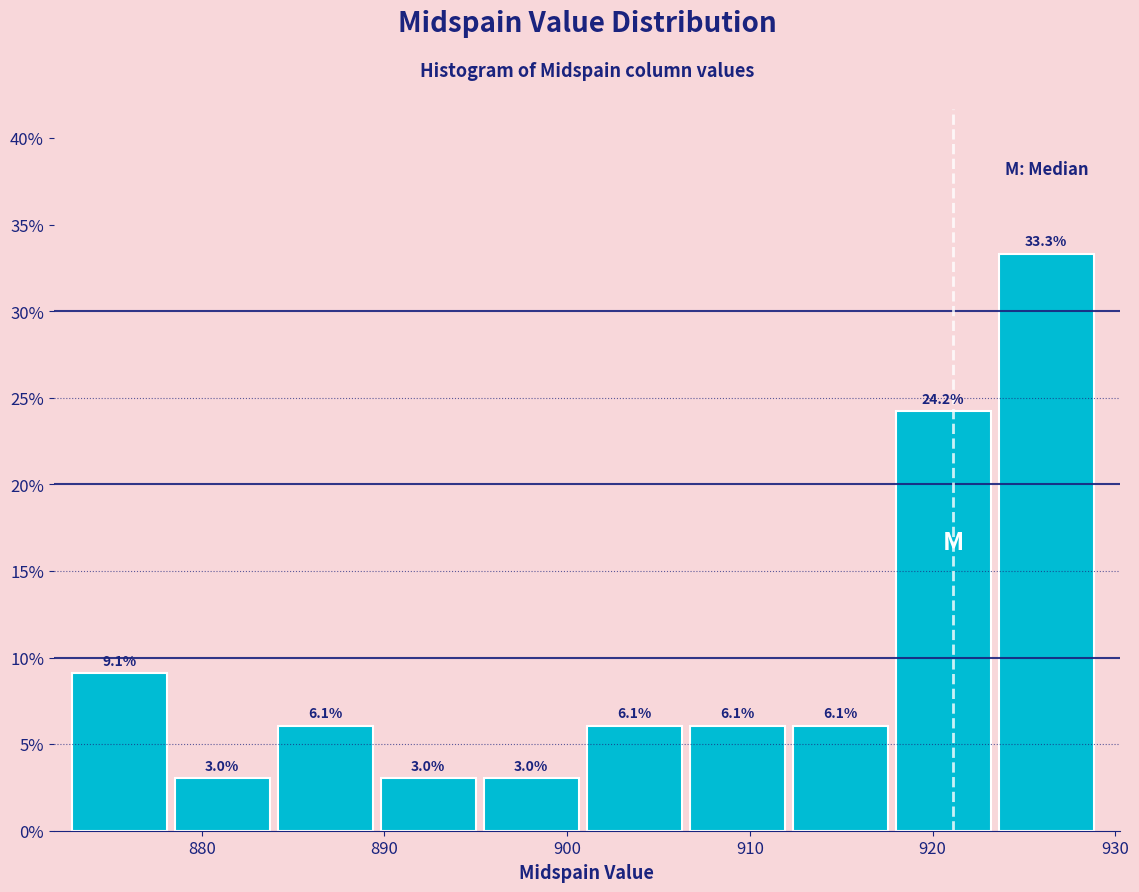

Reading left to right, transcribe this chart: for each bar, give the range it covers on the x-axis and its height. The bar edges are not printed on the chart, so give them approximately, as read against the axis.

873 to 879: 9.1
879 to 884: 3.0
884 to 890: 6.1
890 to 895: 3.0
895 to 901: 3.0
901 to 907: 6.1
907 to 912: 6.1
912 to 918: 6.1
918 to 924: 24.2
924 to 929: 33.3